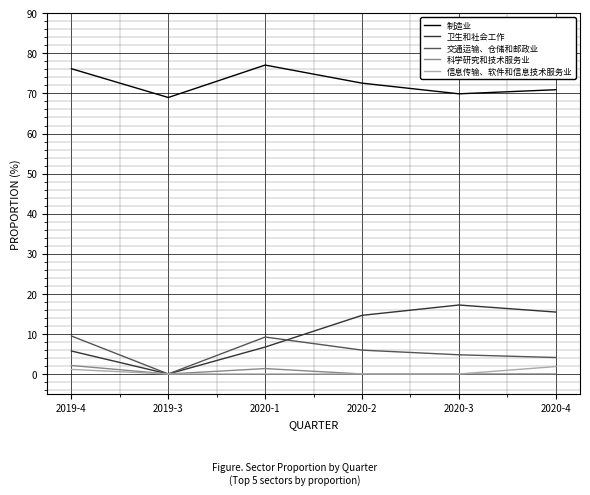

Is it true that 制造业 equals 77.1 at 2020-1?

True